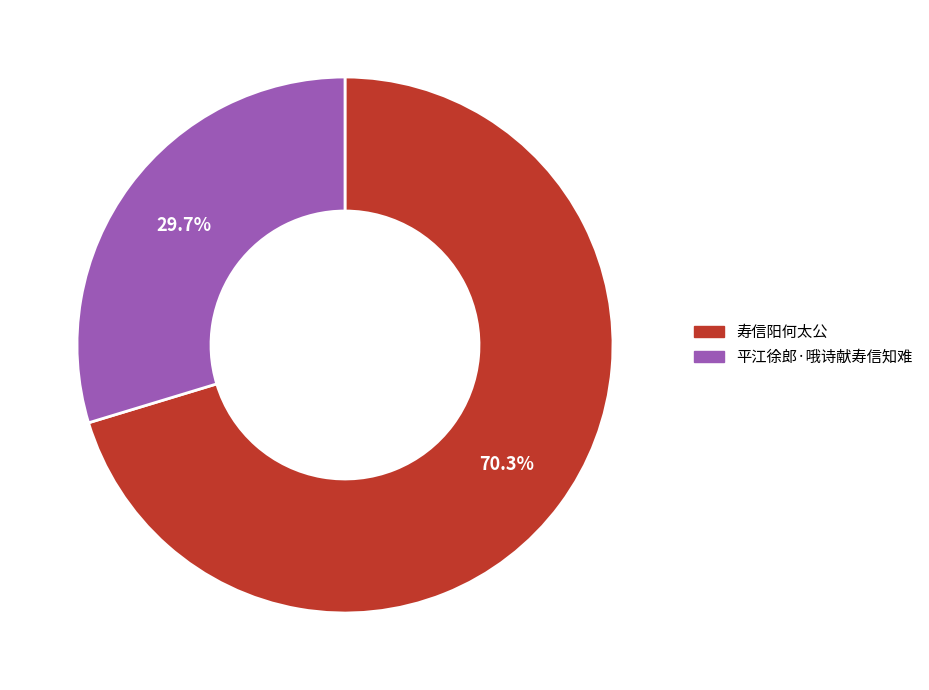

What is the ratio of the value at 寿信阳何太公 to the value at 平江徐郎·哦诗献寿信知难?

2.4